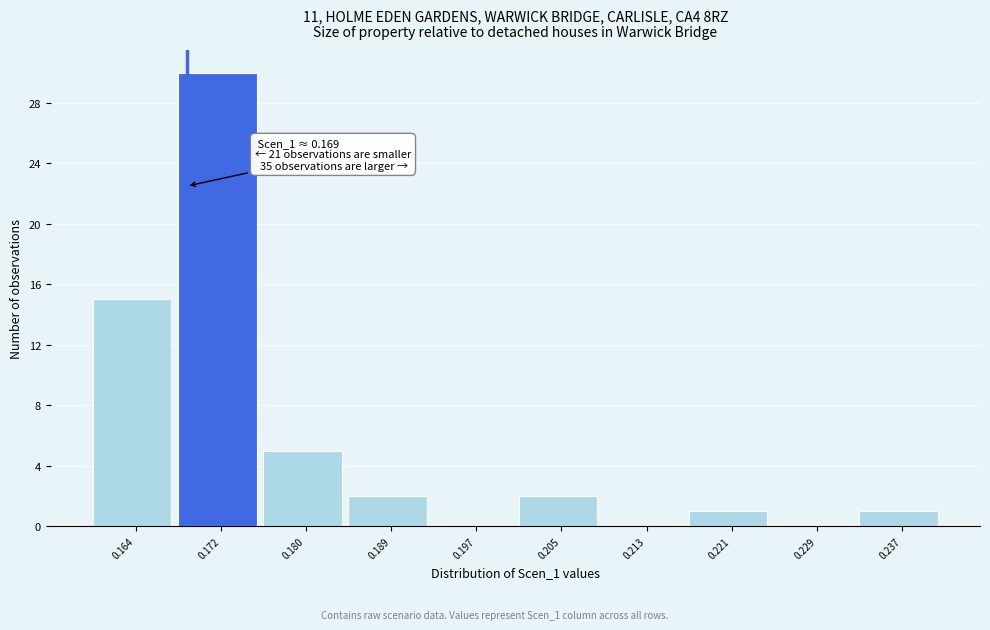

Which range on the x-axis has the tallest bar?

0.168 to 0.176